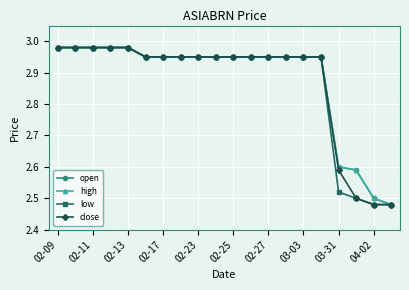

Does the chart have visible grid lines?

Yes